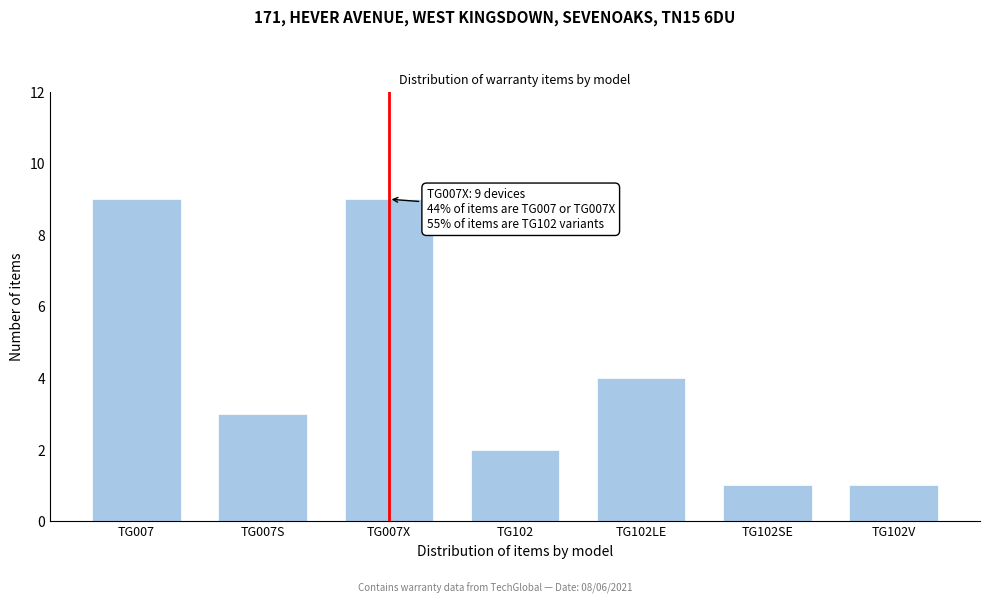

Reading right to left, list all the values displayed in this chart.

1	1	4	2	9	3	9